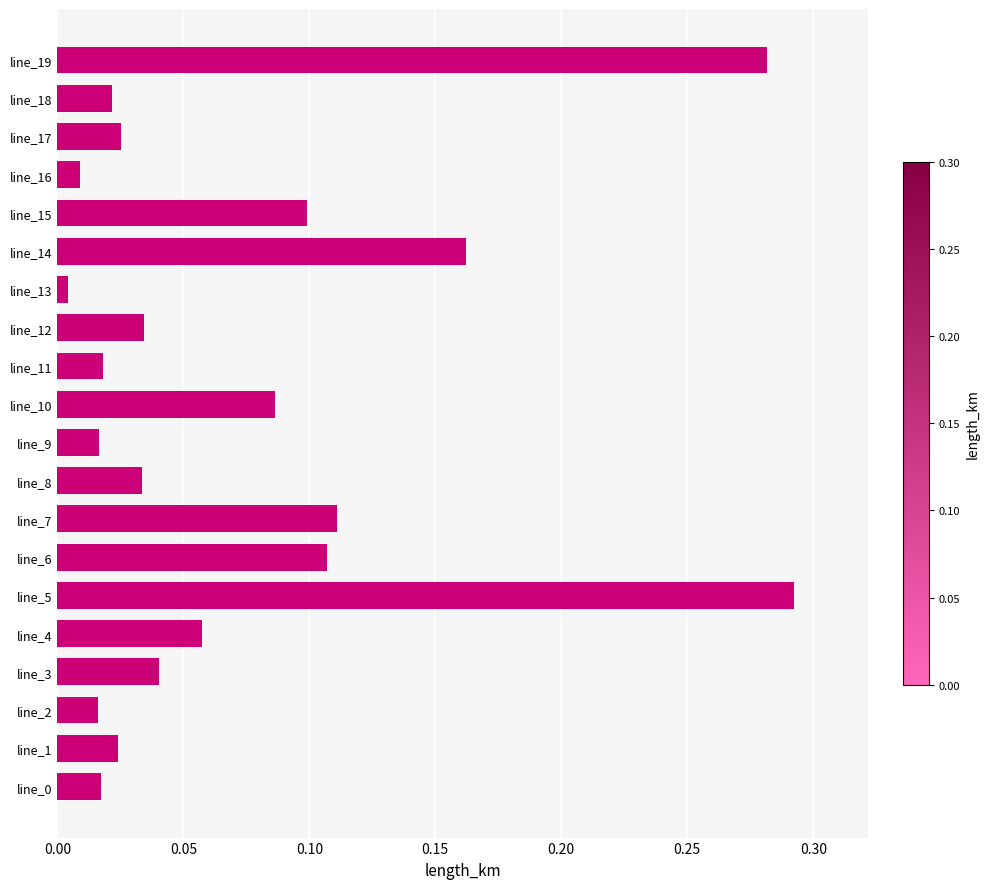

How many categories are shown in the chart?

20